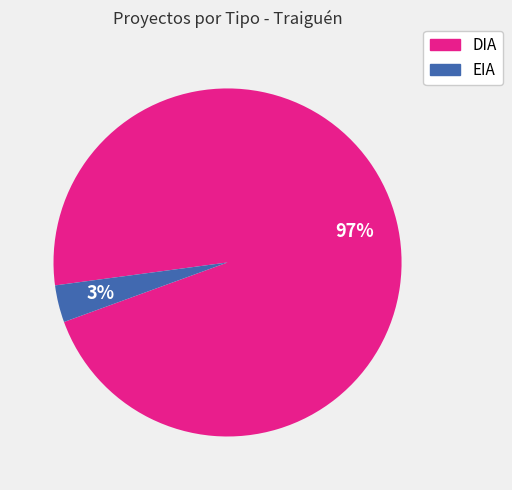

What is the majority slice?

DIA